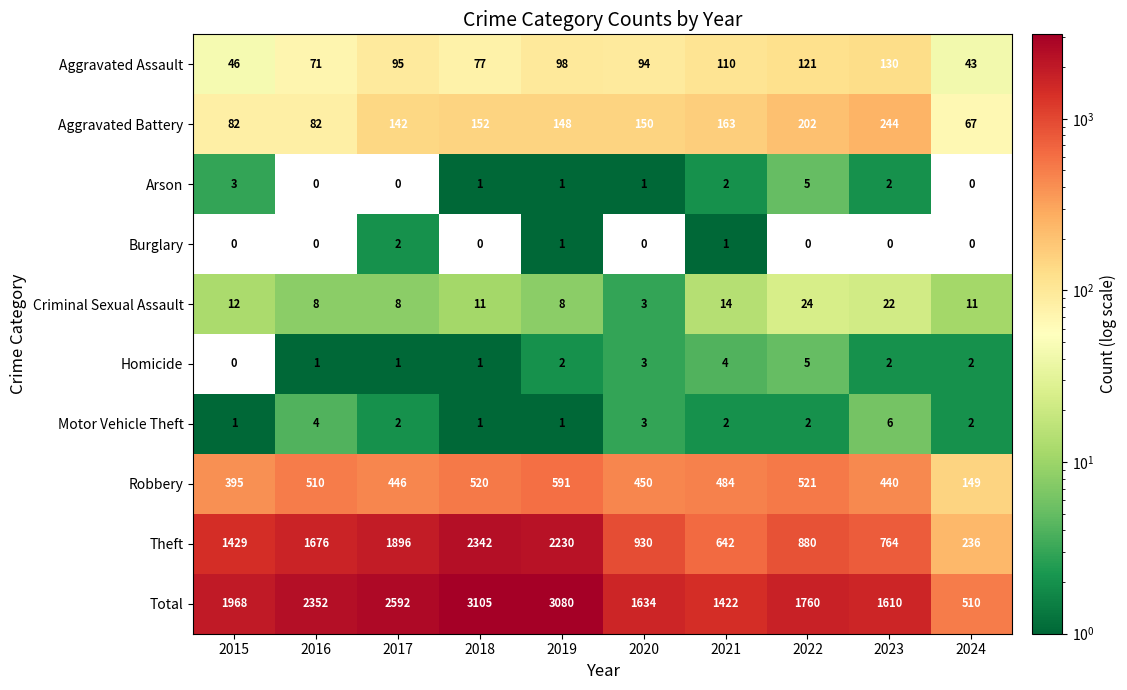

What is the average value of the Aggravated Battery series?

143